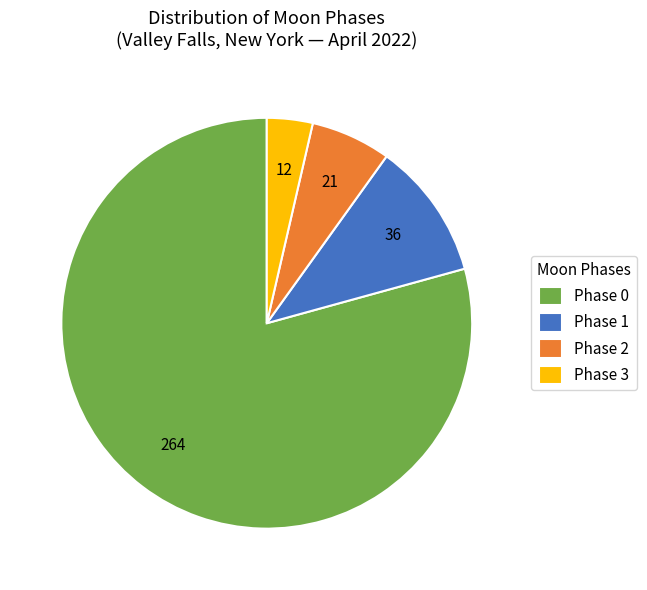

The Phase 1 slice represents 22% of the pie. True or false?

False